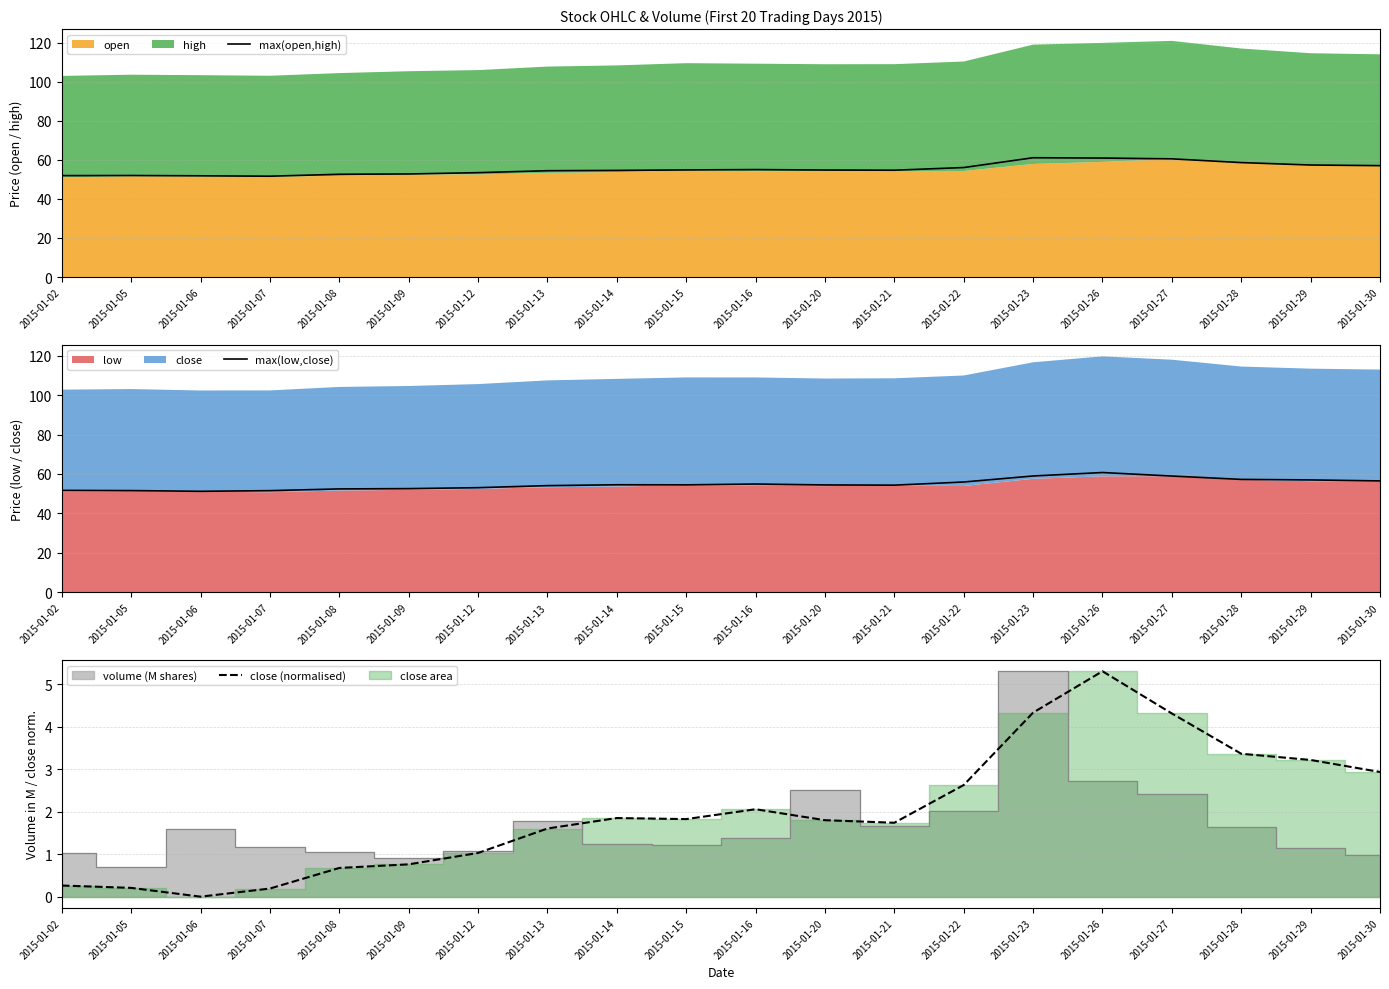

Reading left to right, extract all data points from this chart.

max(open,high): 51.9	51.9	51.8	51.6	52.6	52.7	53.4	54.4	54.6	54.8	55.0	54.8	54.7	56.0	61.0	60.9	60.5	58.6	57.3	57.0
max(low,close): 51.7	51.6	51.2	51.6	52.4	52.6	53.1	54.1	54.6	54.5	54.9	54.5	54.4	55.9	59.0	60.7	59.0	57.3	57.0	56.5
close (normalised): 0.3	0.2	0.0	0.2	0.7	0.8	1.0	1.6	1.9	1.8	2.1	1.8	1.7	2.6	4.3	5.3	4.3	3.4	3.2	2.9